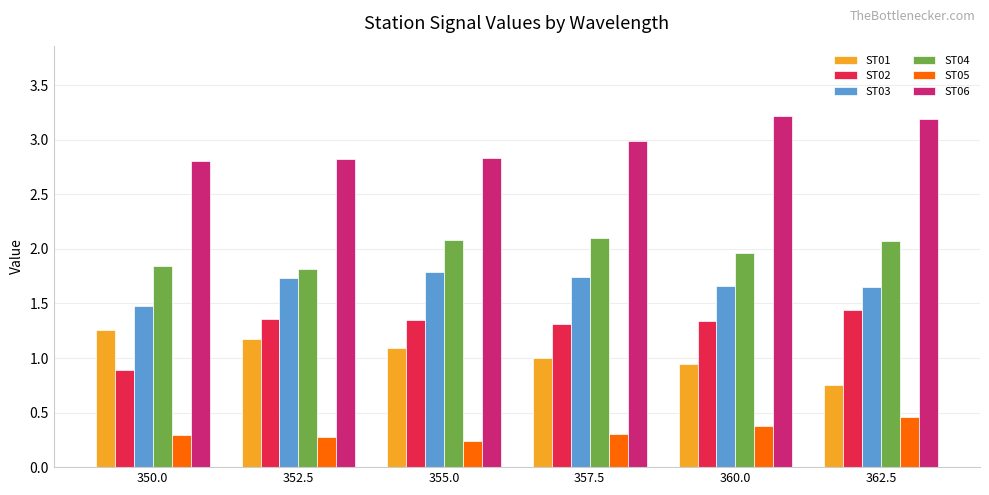

Which series changed the most between 350.0 and 357.5?

ST02